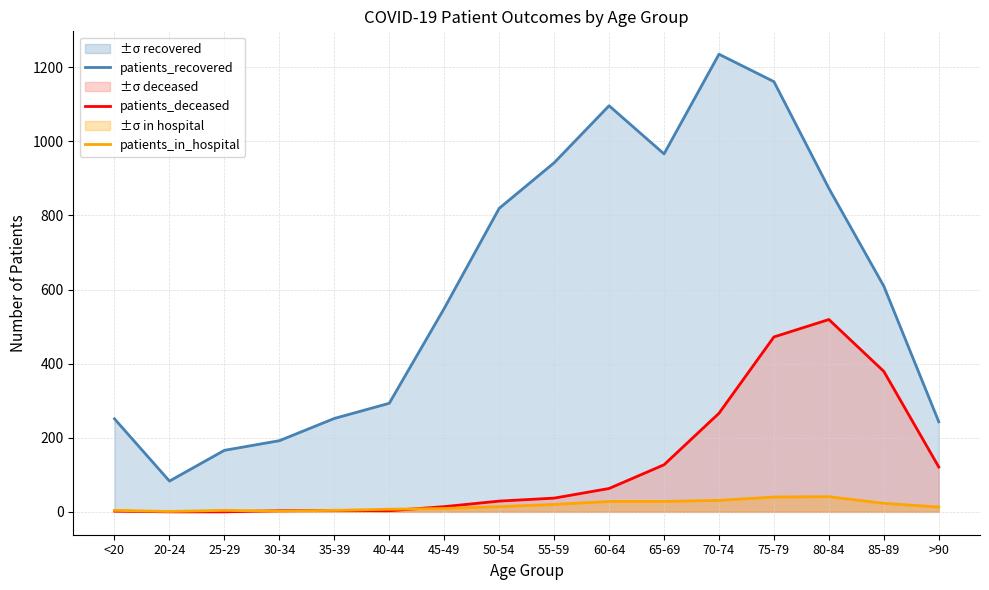

What is the lowest value of the patients_in_hospital series?

1